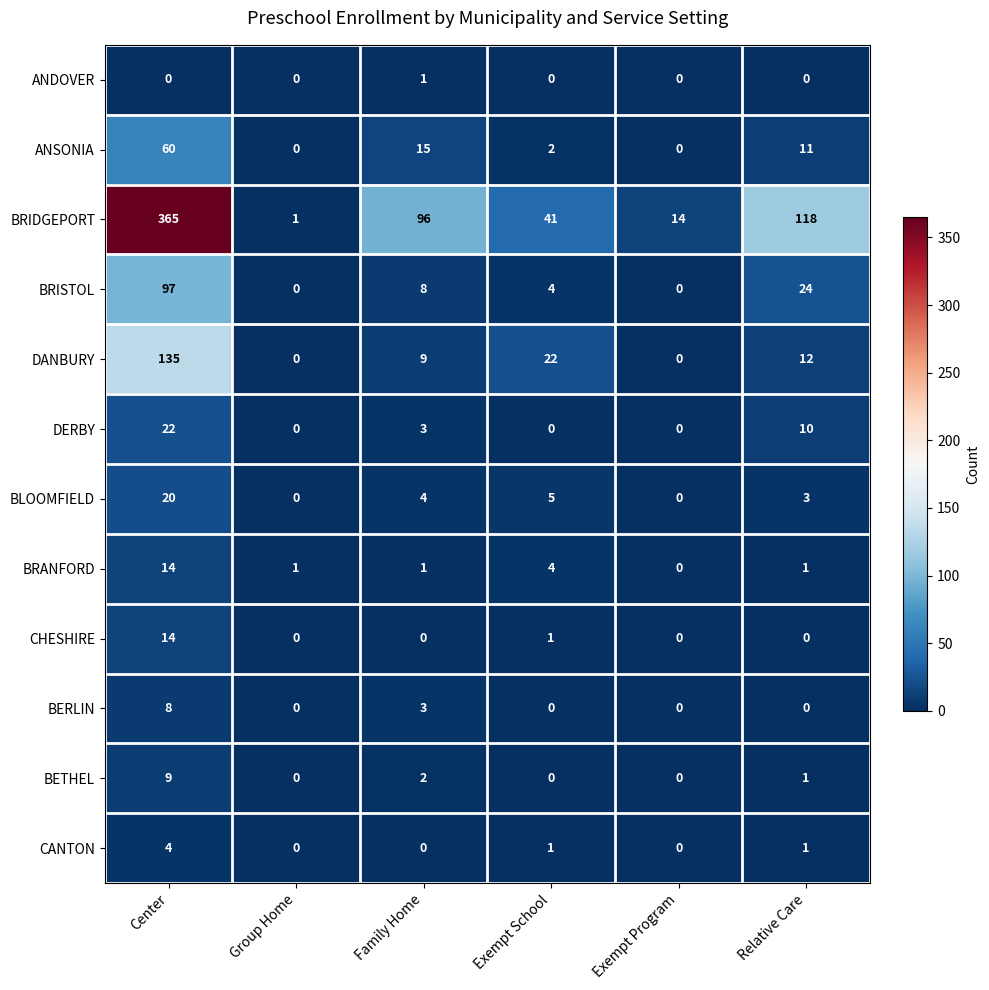

Which series changed the most between Group Home and Family Home?

BRIDGEPORT